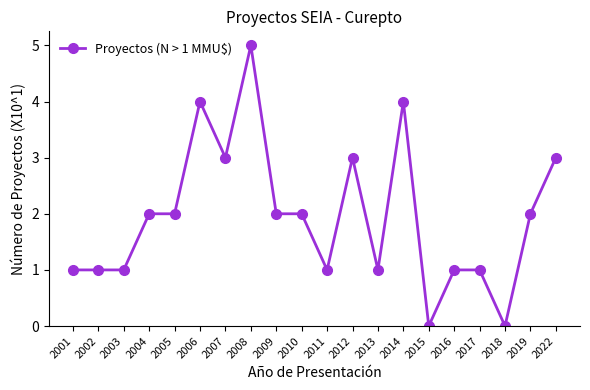

True or false: the data has more than 1 interior local peaks.

True